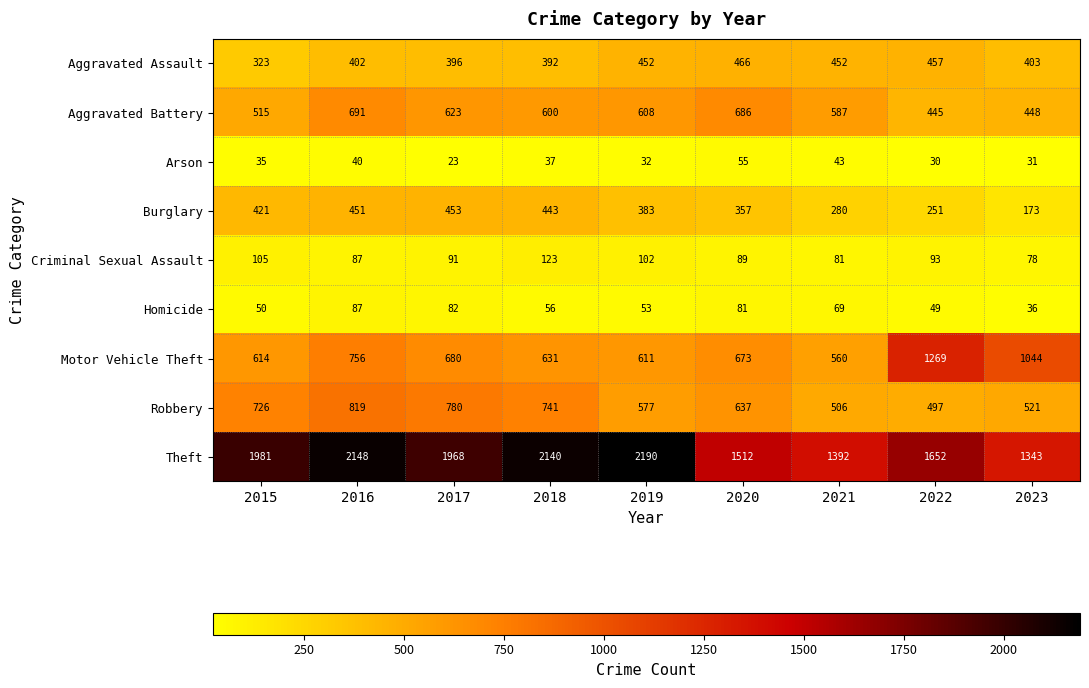

Rank the series by their maximum value, from lowest to highest.

Arson, Homicide, Criminal Sexual Assault, Burglary, Aggravated Assault, Aggravated Battery, Robbery, Motor Vehicle Theft, Theft